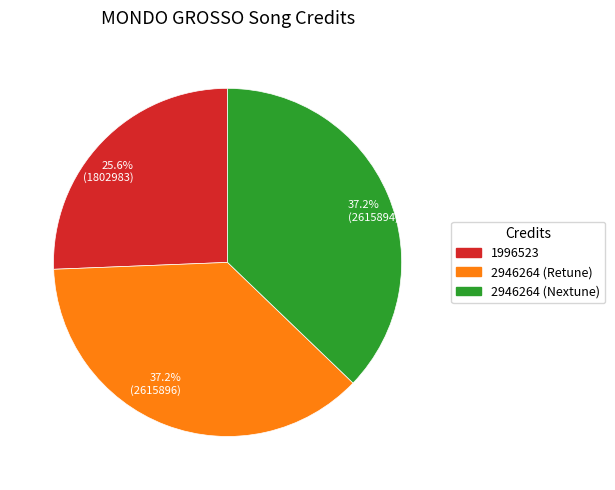

Is there any slice that represents more than half of the pie?

No